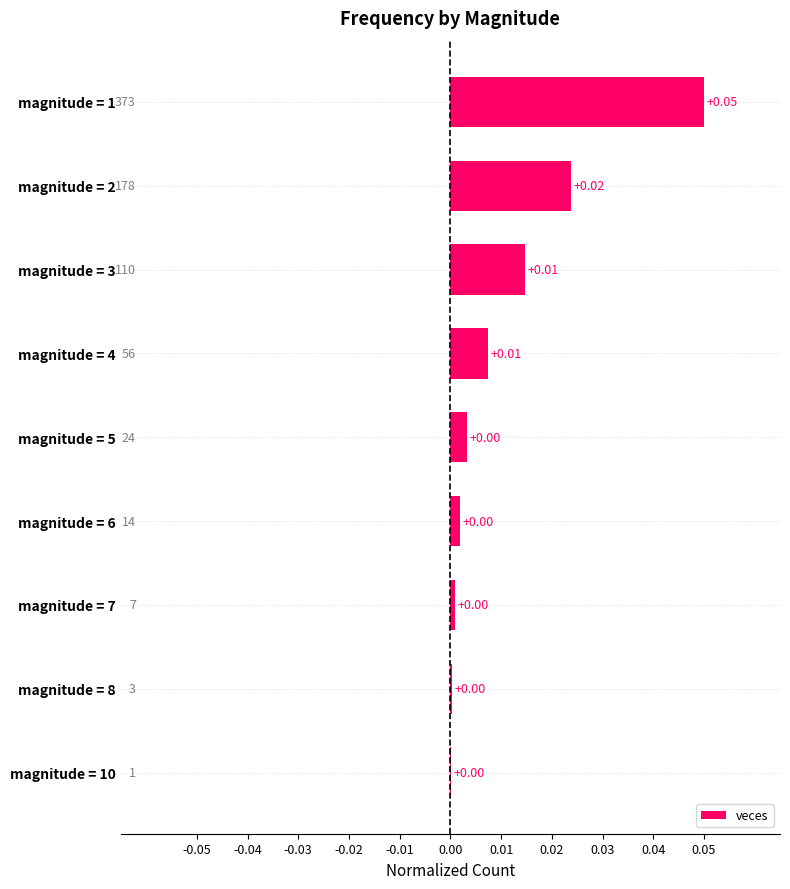

Are the bars horizontal?

Yes